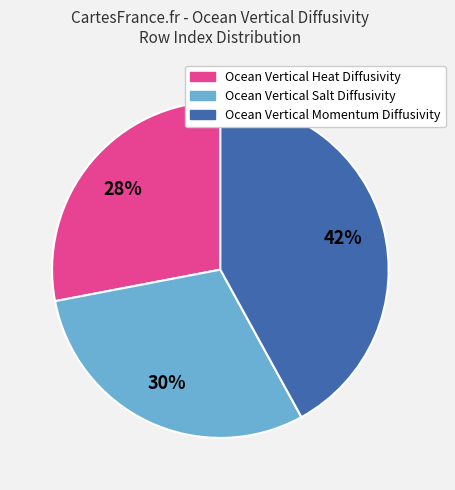

Count the number of slices in the pie.

3